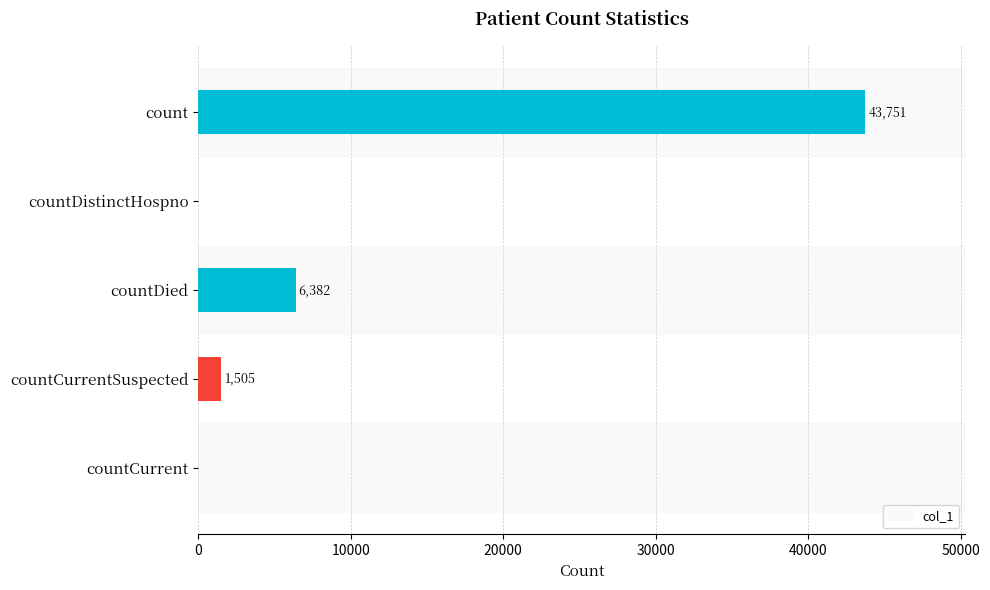

True or false: the data shows 12457 at count.

False